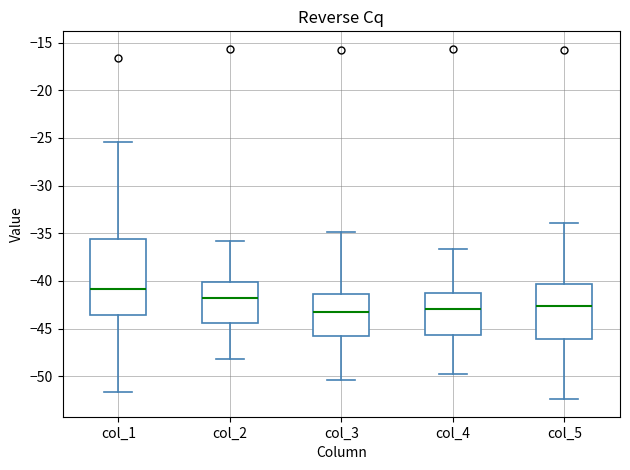

Reading left to right, transcribe this box plot: for each box, give where its median line is, the range the box spans, and where its two whiskers end, as read against the y-axis. The values are not printed on the chart, so give them approximately, as read against the axis.

col_1: median -41.0, box -43.5 to -35.5, whiskers -51.5 to -25.5
col_2: median -42.0, box -44.5 to -40.0, whiskers -48.0 to -36.0
col_3: median -43.5, box -46.0 to -41.5, whiskers -50.5 to -35.0
col_4: median -43.0, box -45.5 to -41.0, whiskers -50.0 to -36.5
col_5: median -42.5, box -46.0 to -40.5, whiskers -52.5 to -34.0